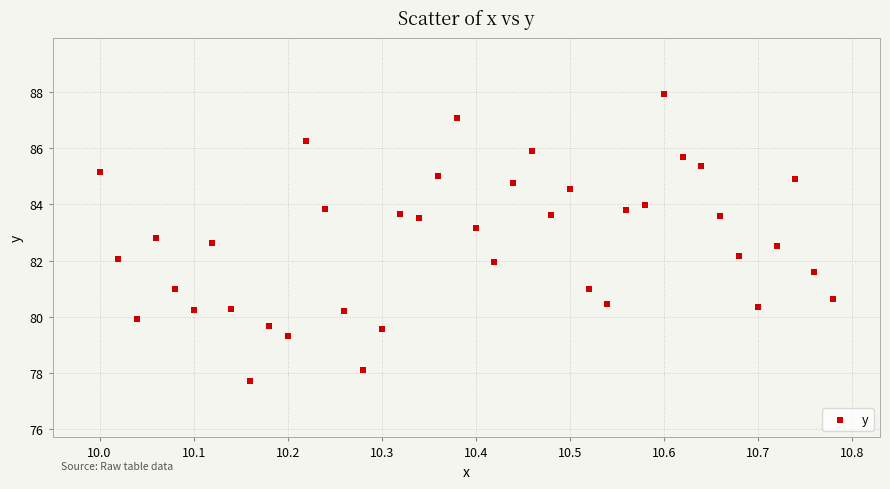

What is the range of Y values (max minus min)?

10.2